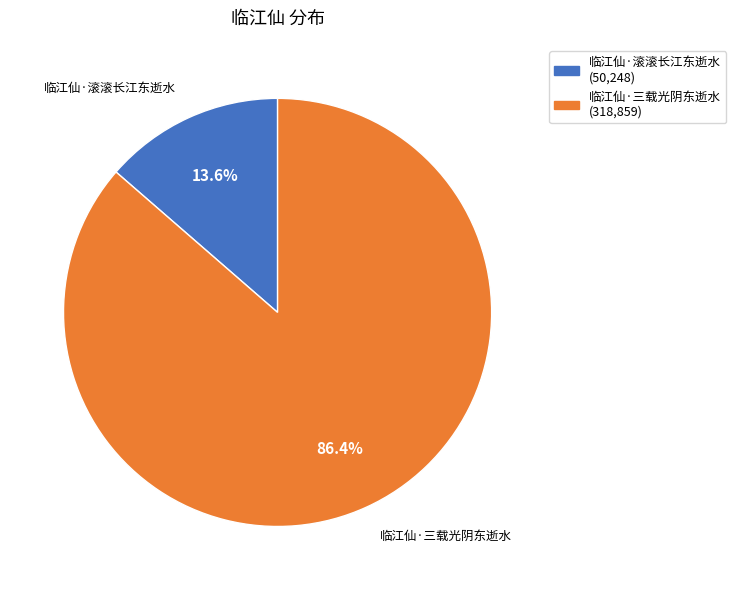

Which has a higher value, 临江仙·滚滚长江东逝水 or 临江仙·三载光阴东逝水?

临江仙·三载光阴东逝水